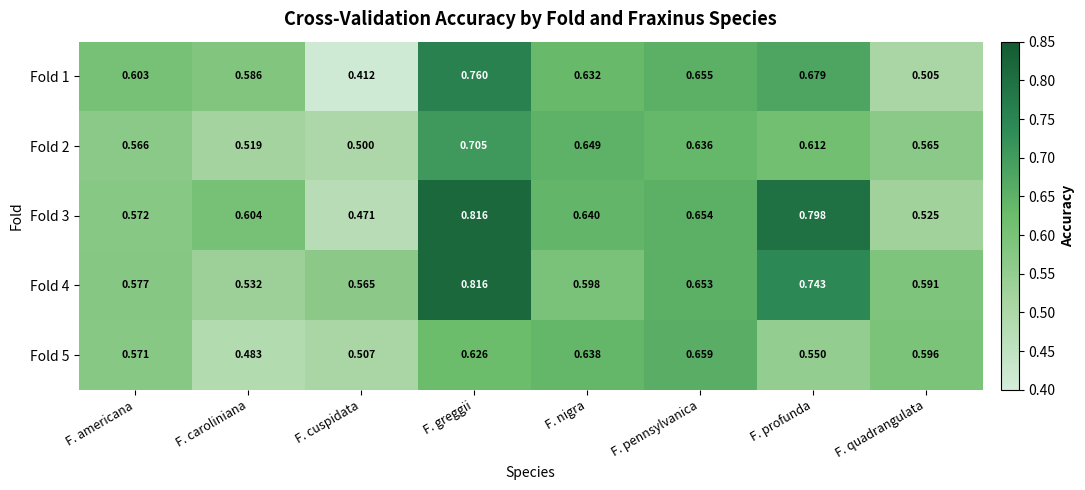

Which category has the highest value across all series?

F. greggii